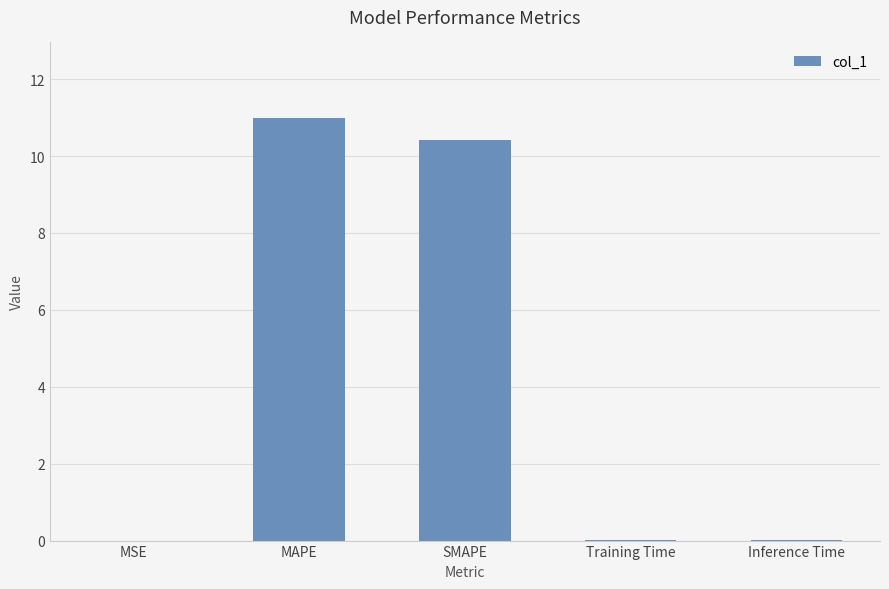

What is the greatest value displayed?

11.0